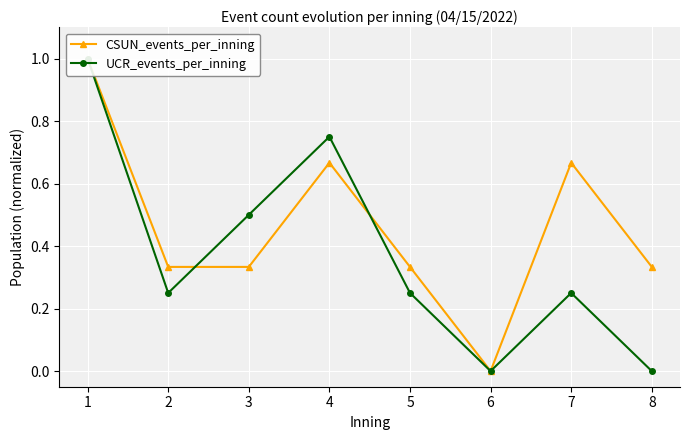

What are all the series names shown in the legend?

CSUN_events_per_inning, UCR_events_per_inning